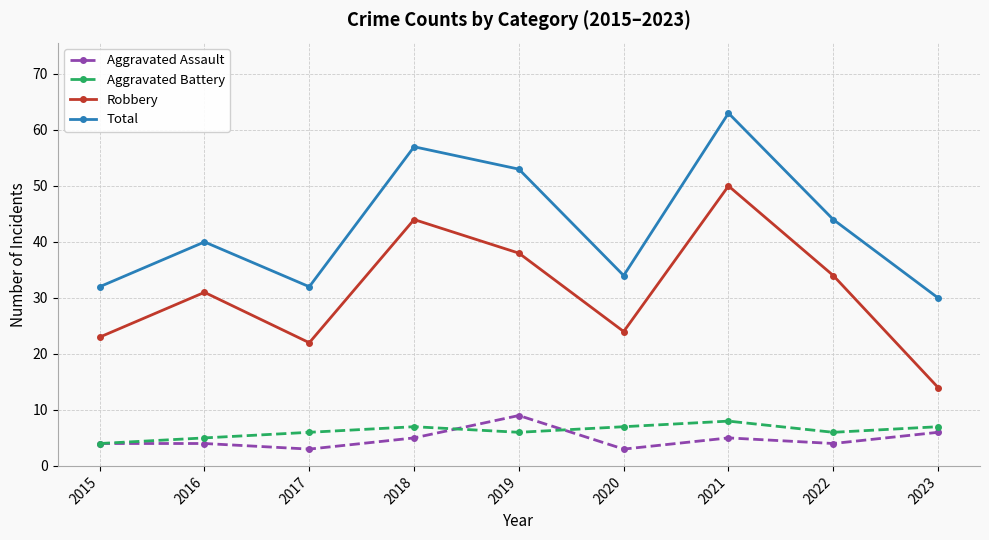

True or false: Total has more than 0 interior local peaks.

True